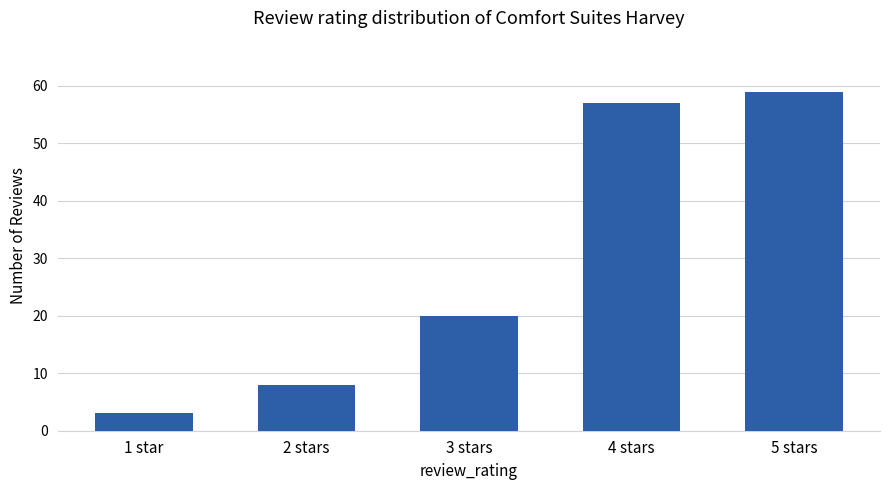

How many data points are less than 20?

2